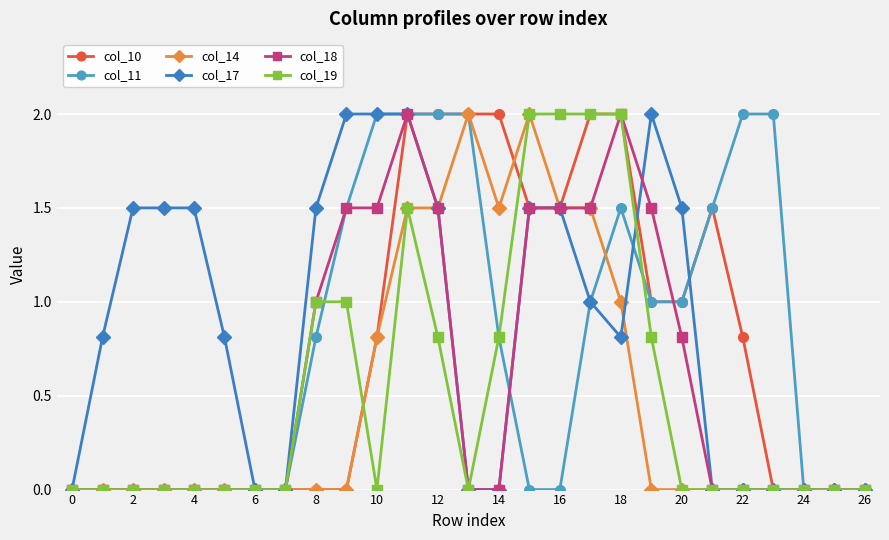

What is the value of the col_19 point at the 9th from the left?

1.0